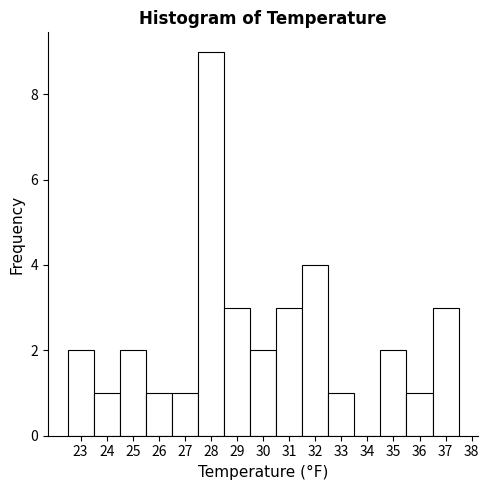

Reading left to right, transcribe this chart: for each bar, give the range it covers on the x-axis and its height. The values are not printed on the chart, so give them approximately, as read against the axis.

22.5 to 23.5: 2
23.5 to 24.5: 1
24.5 to 25.5: 2
25.5 to 26.5: 1
26.5 to 27.5: 1
27.5 to 28.5: 9
28.5 to 29.5: 3
29.5 to 30.5: 2
30.5 to 31.5: 3
31.5 to 32.5: 4
32.5 to 33.5: 1
33.5 to 34.5: 0
34.5 to 35.5: 2
35.5 to 36.5: 1
36.5 to 37.5: 3